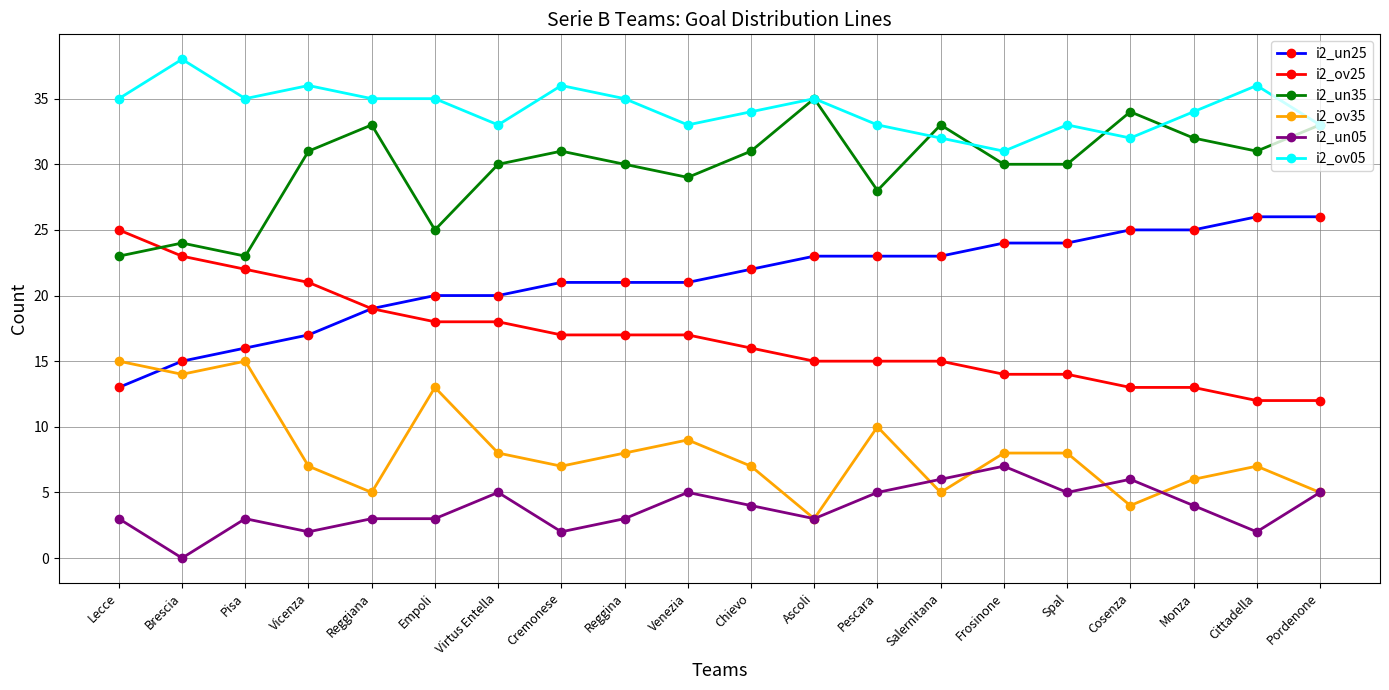

Where is the first local maximum for i2_un35?

Brescia